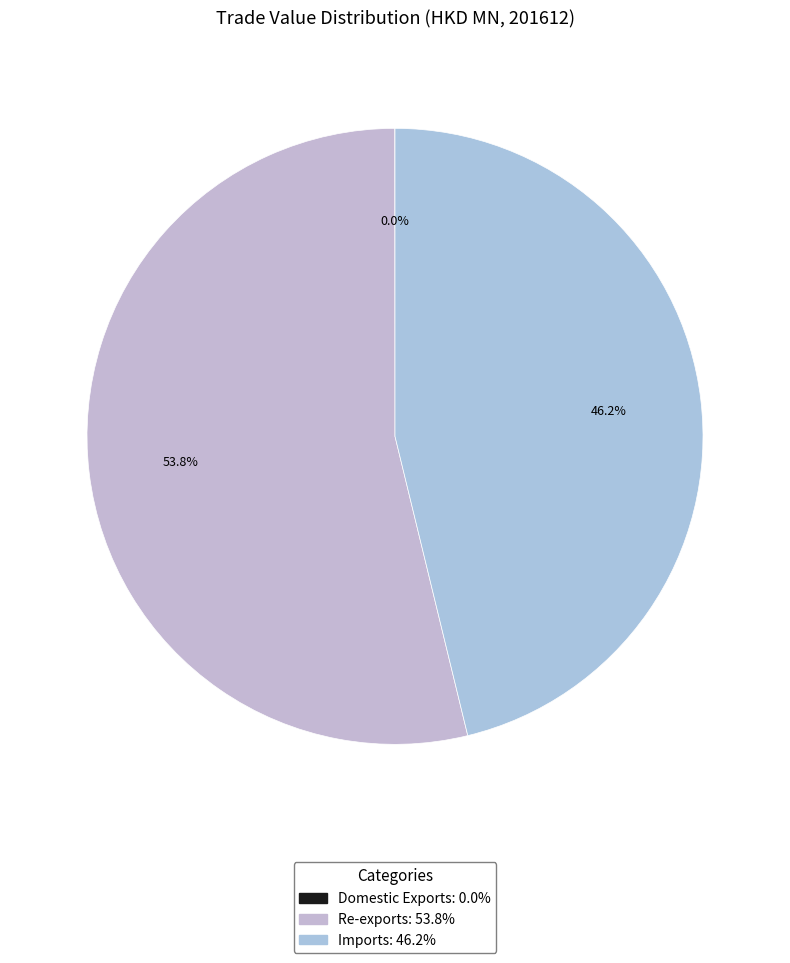

To the nearest percent, what is the combined percentage of Domestic Exports and Re-exports?

54%